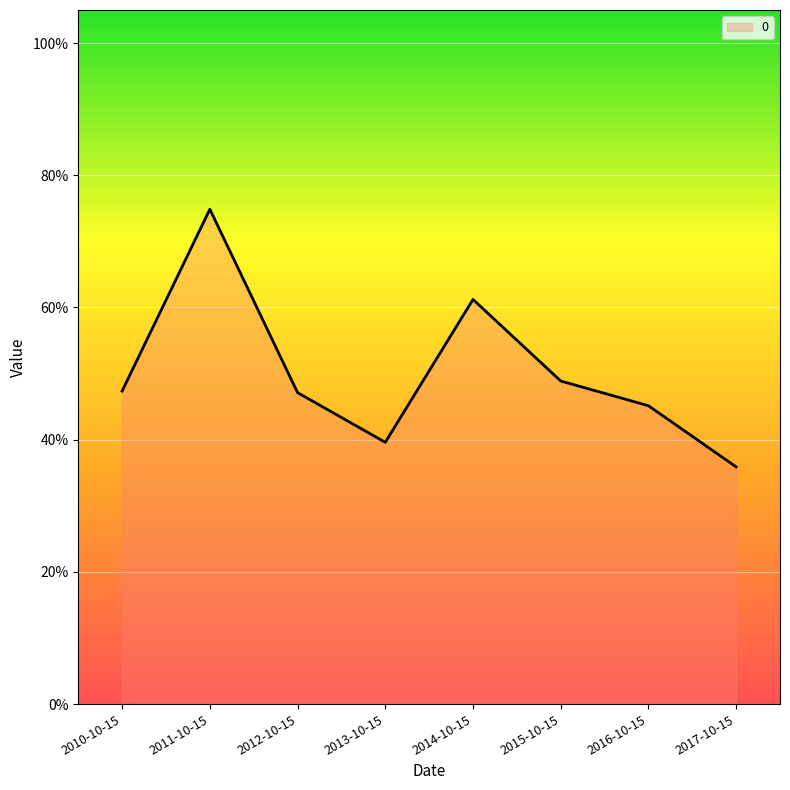

Reading right to left, extract all data points from this chart.

0.4	0.5	0.5	0.6	0.4	0.5	0.7	0.5